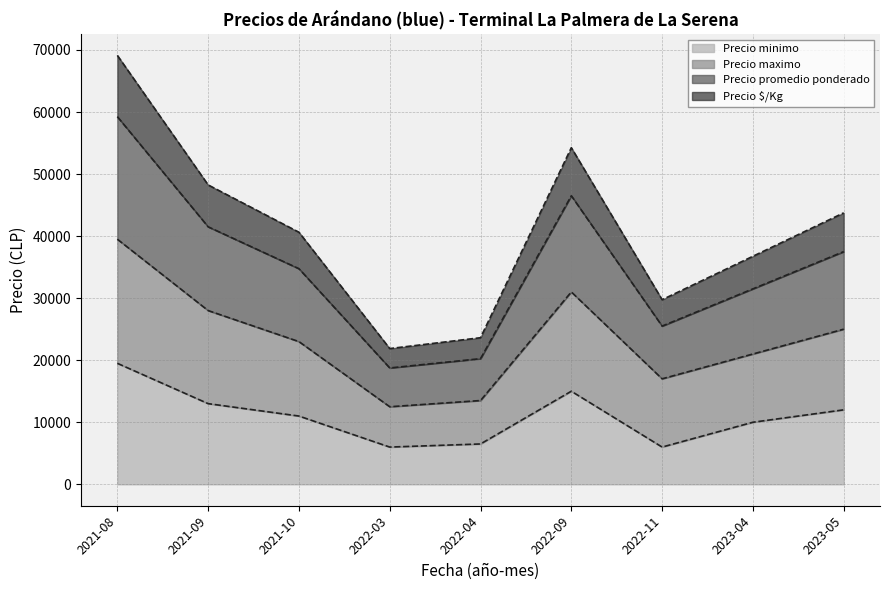

True or false: Precio maximo and Precio minimo intersect in this chart.

False